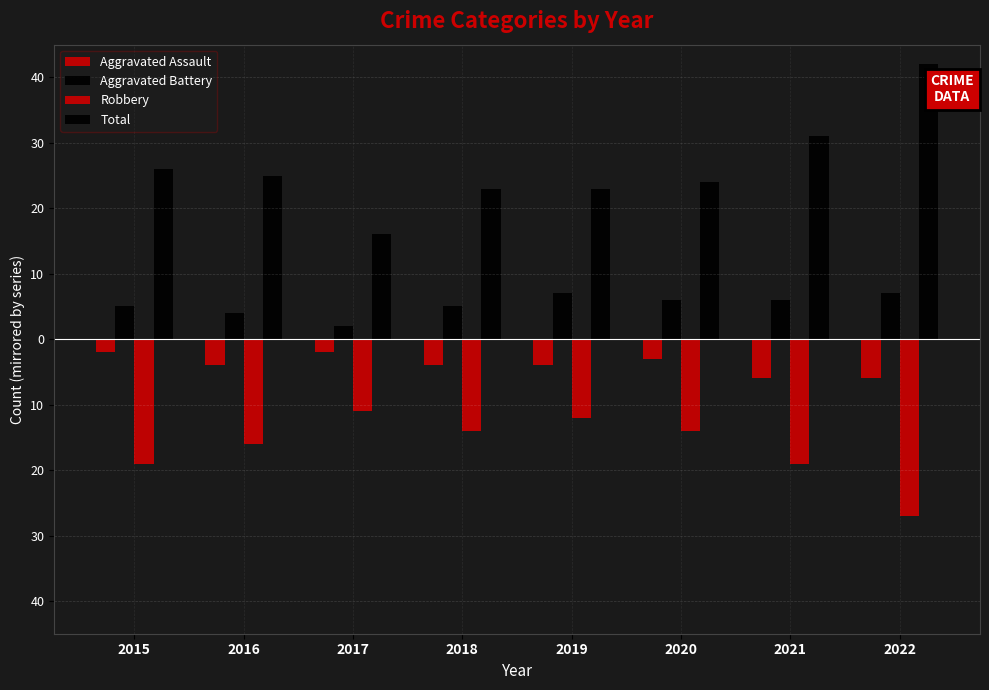

Where does the Aggravated Assault series first go above -4?

2015